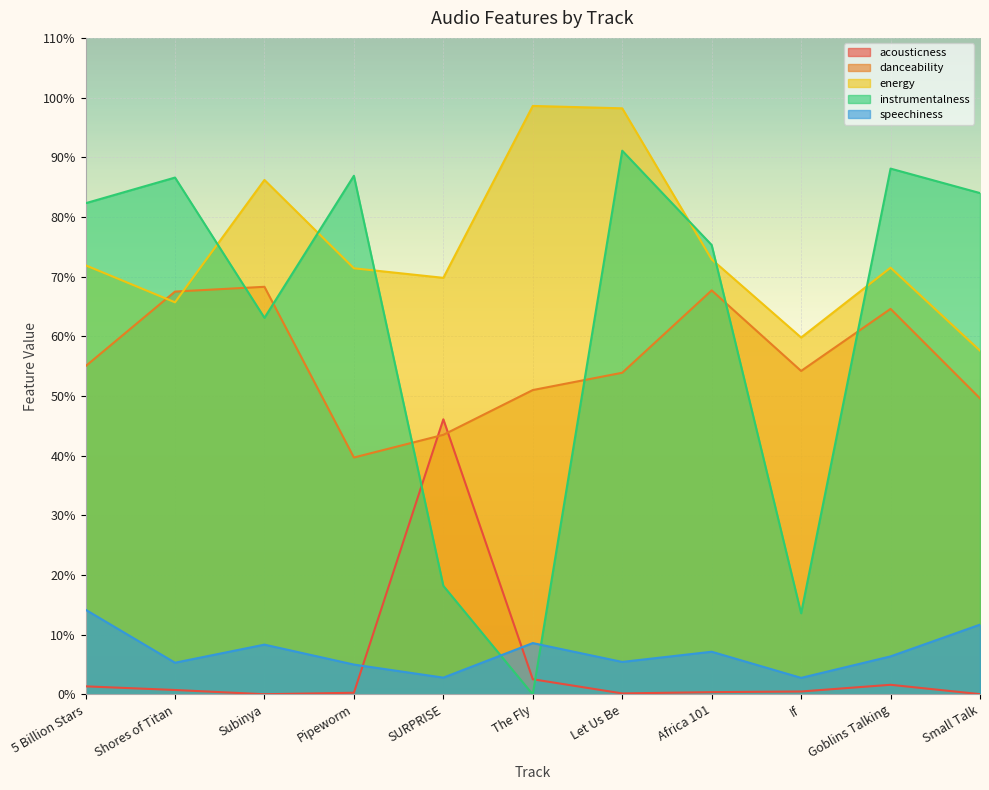

What position from the left is Small Talk?

11